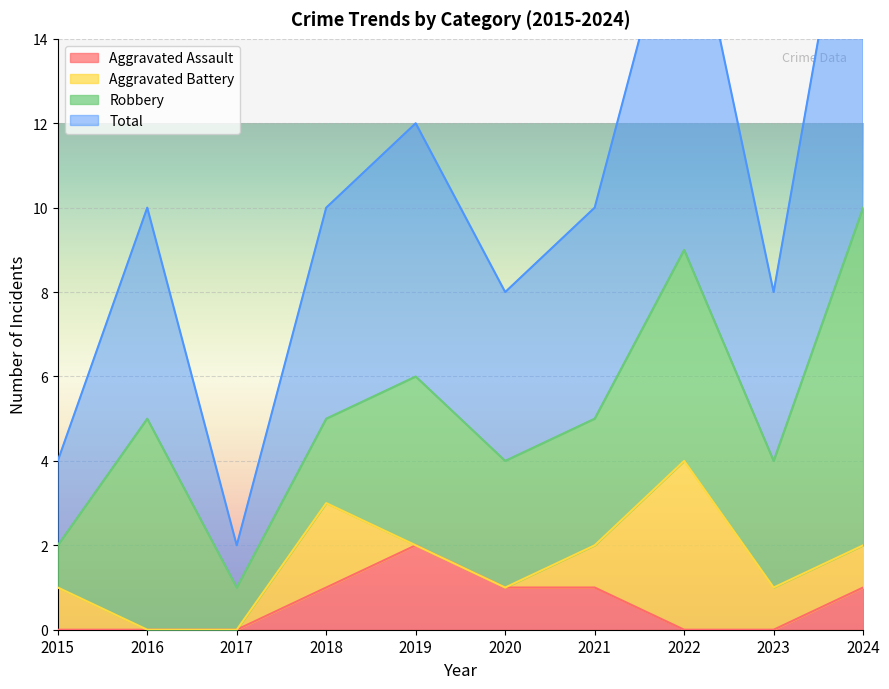

How many data points does each series have?

10